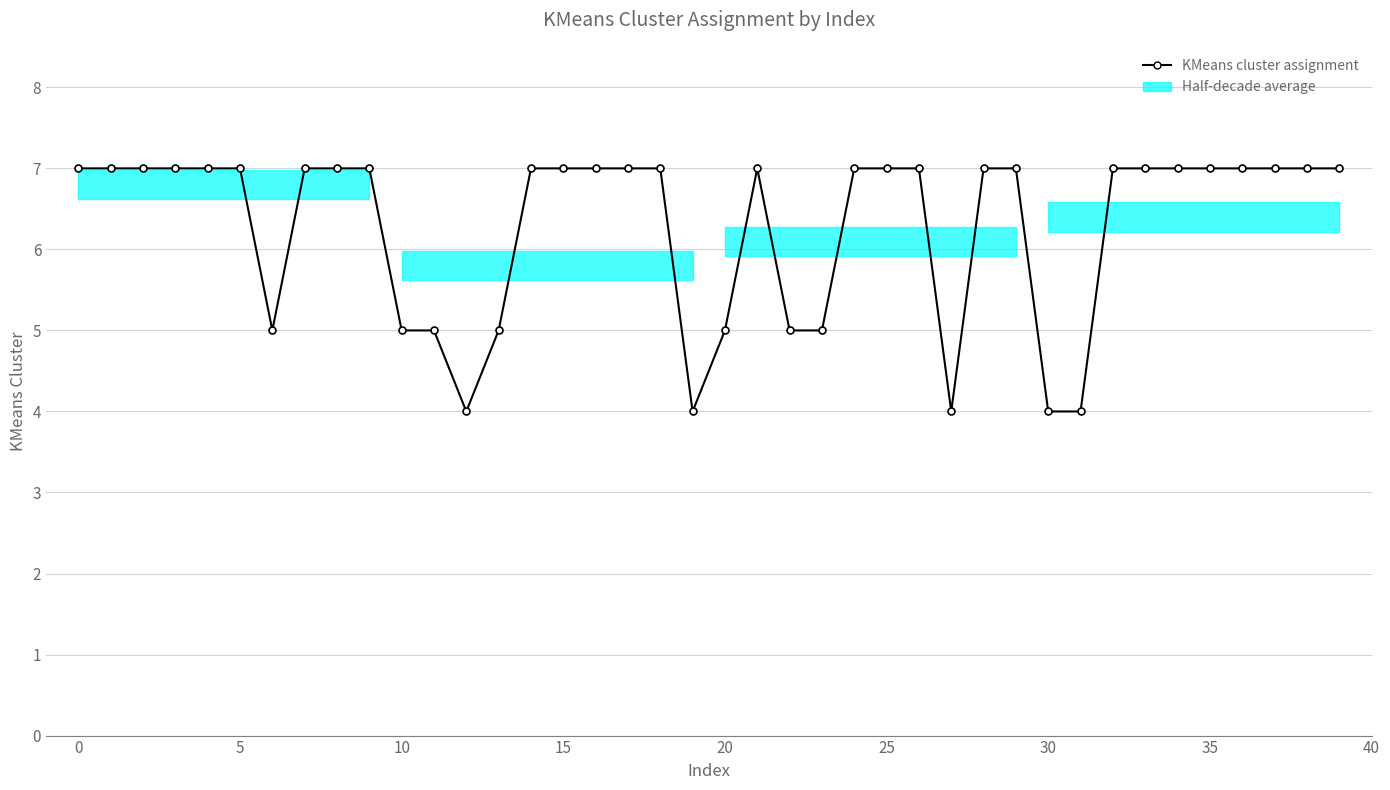

True or false: the data has more than 2 interior local peaks.

False